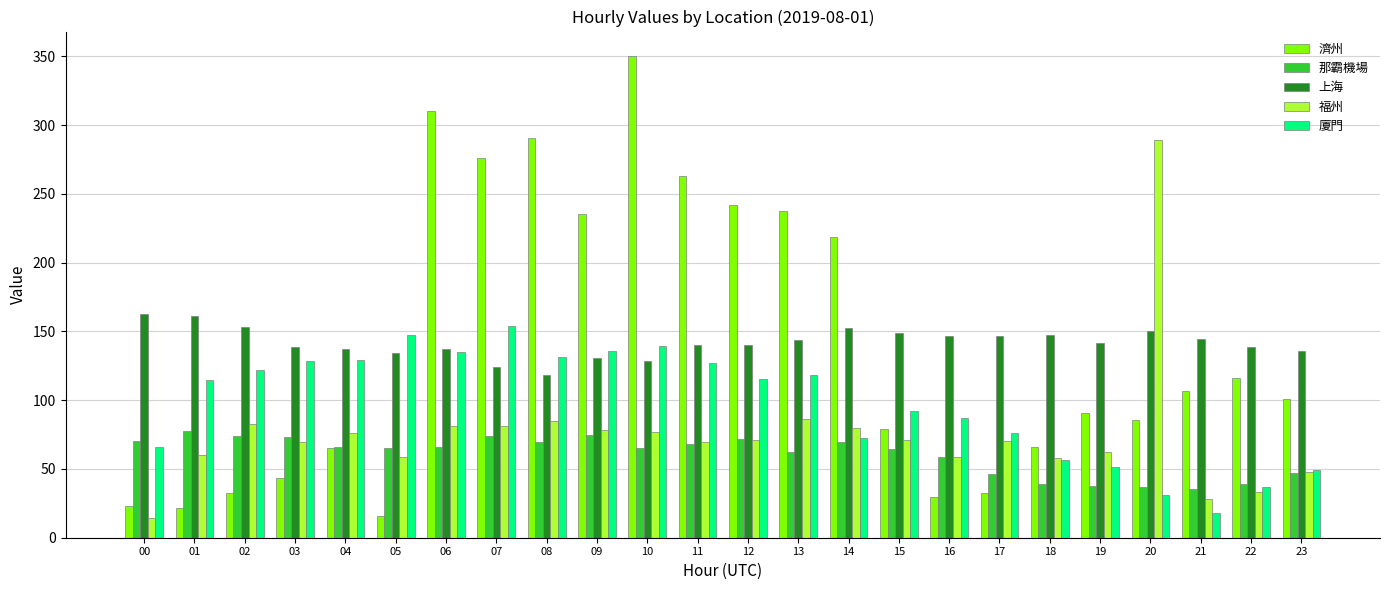

What is the spread (max minus min) of values at 07?

201.8